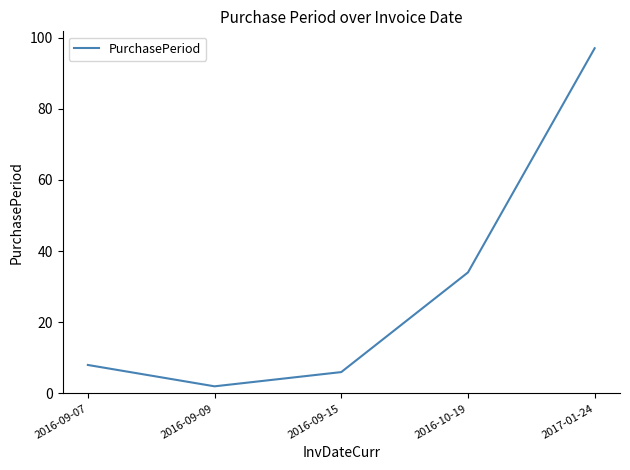

True or false: there are more than 1 points higher than both neighbors.

False